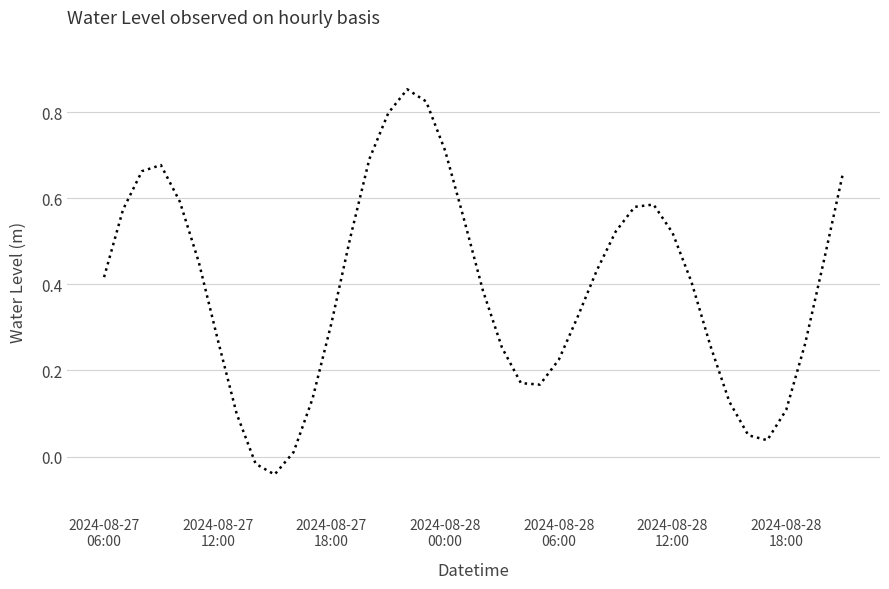

How many values are below zero?

2